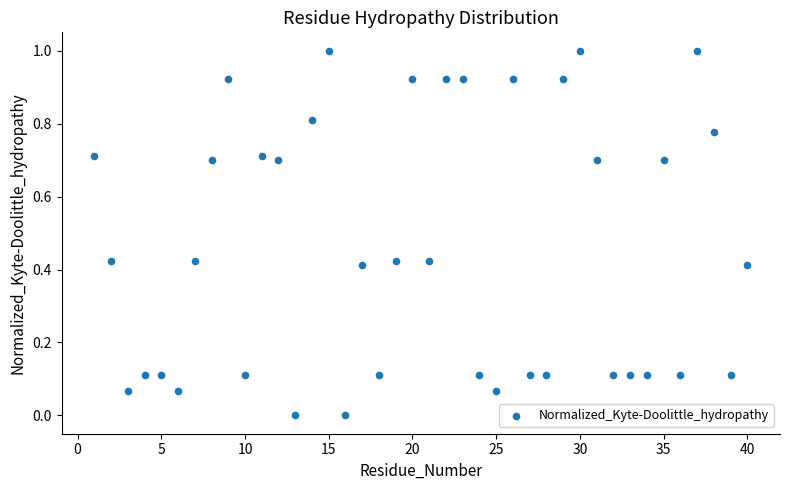

What is the range of Y values (max minus min)?

1.0